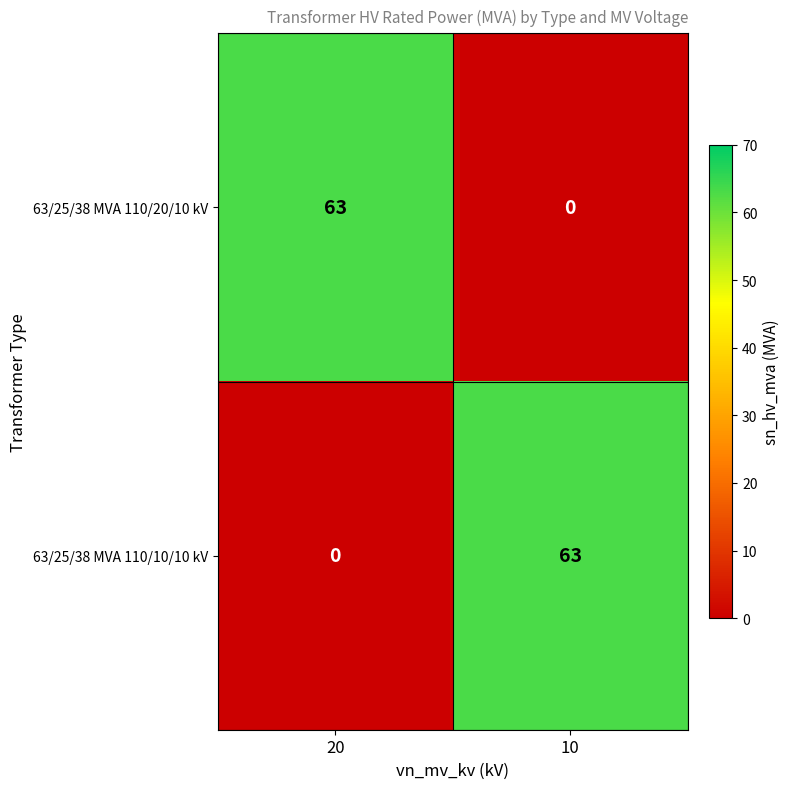

Reading left to right, what are all the values shown in this chart?

63/25/38 MVA 110/20/10 kV: 63	0
63/25/38 MVA 110/10/10 kV: 0	63